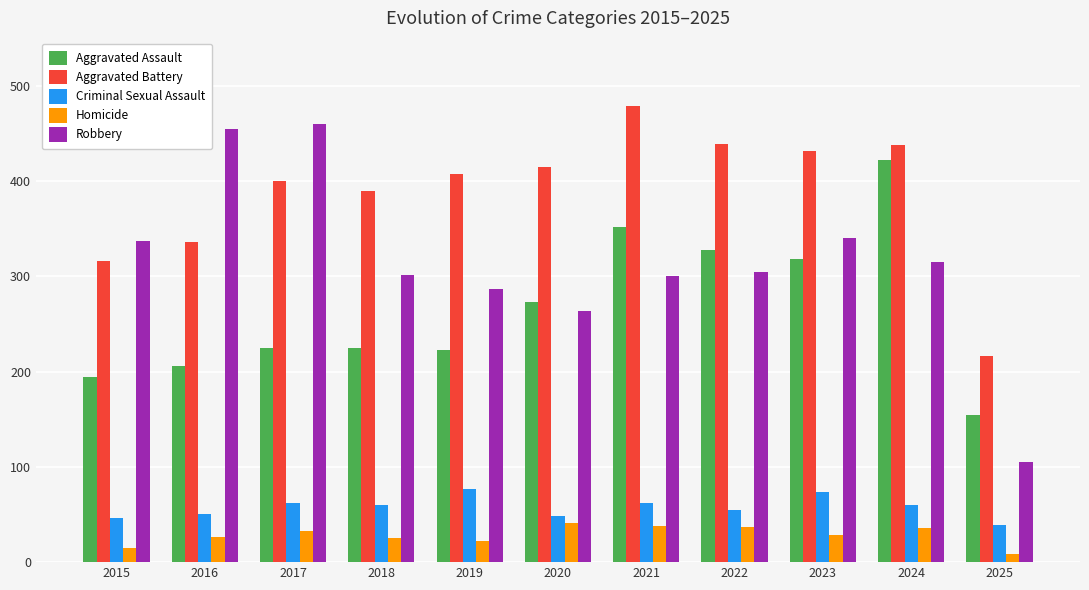

At which label is Robbery closest to 282?

2019